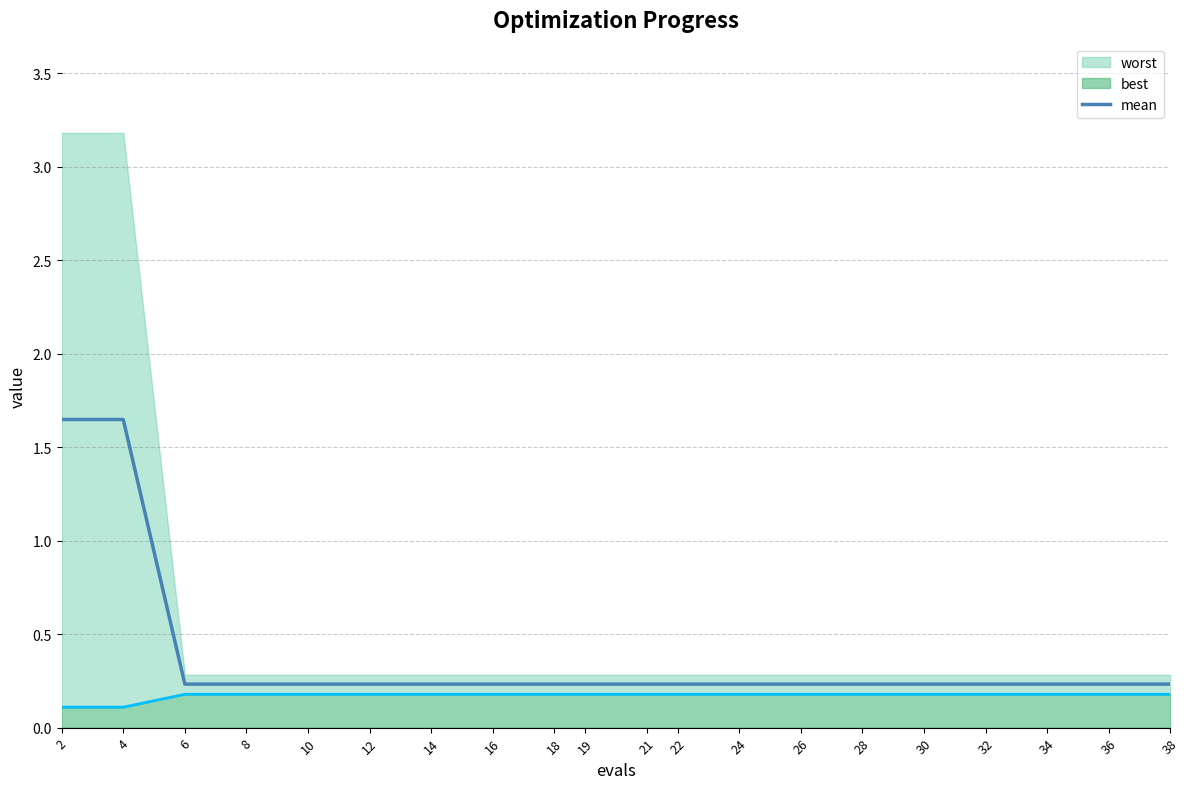

What is the greatest value displayed?

1.6